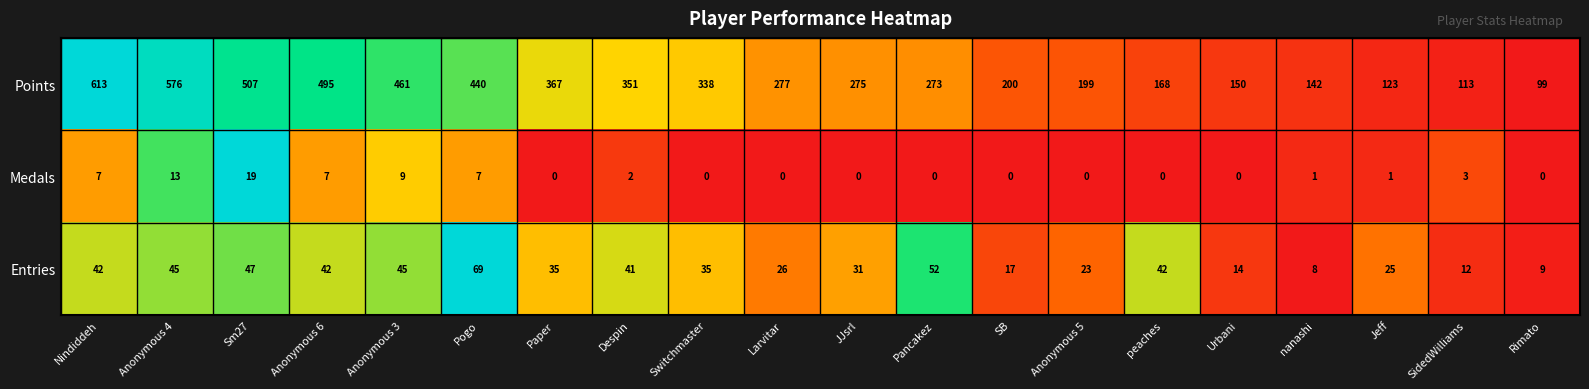

What is the approximate value of Entries at Sm27?

47